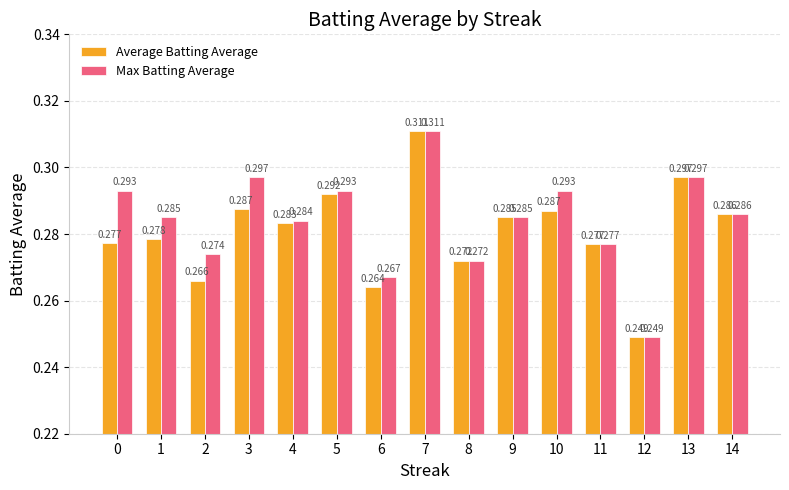

How many bars are there in each group?

2